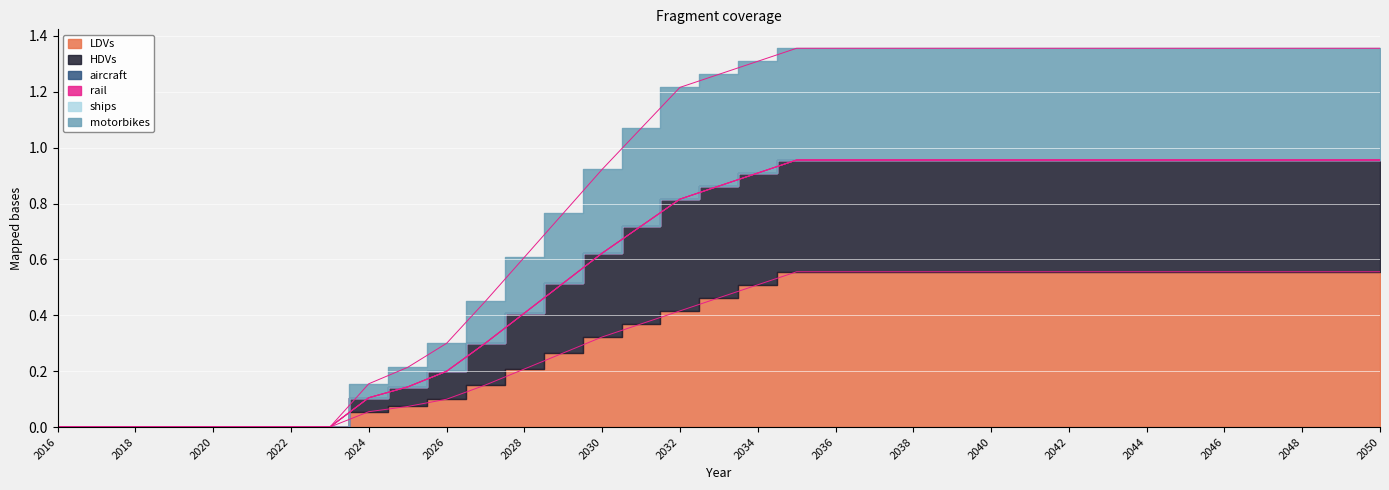

The LDVs series shows 0.0 at 2026. True or false?

False